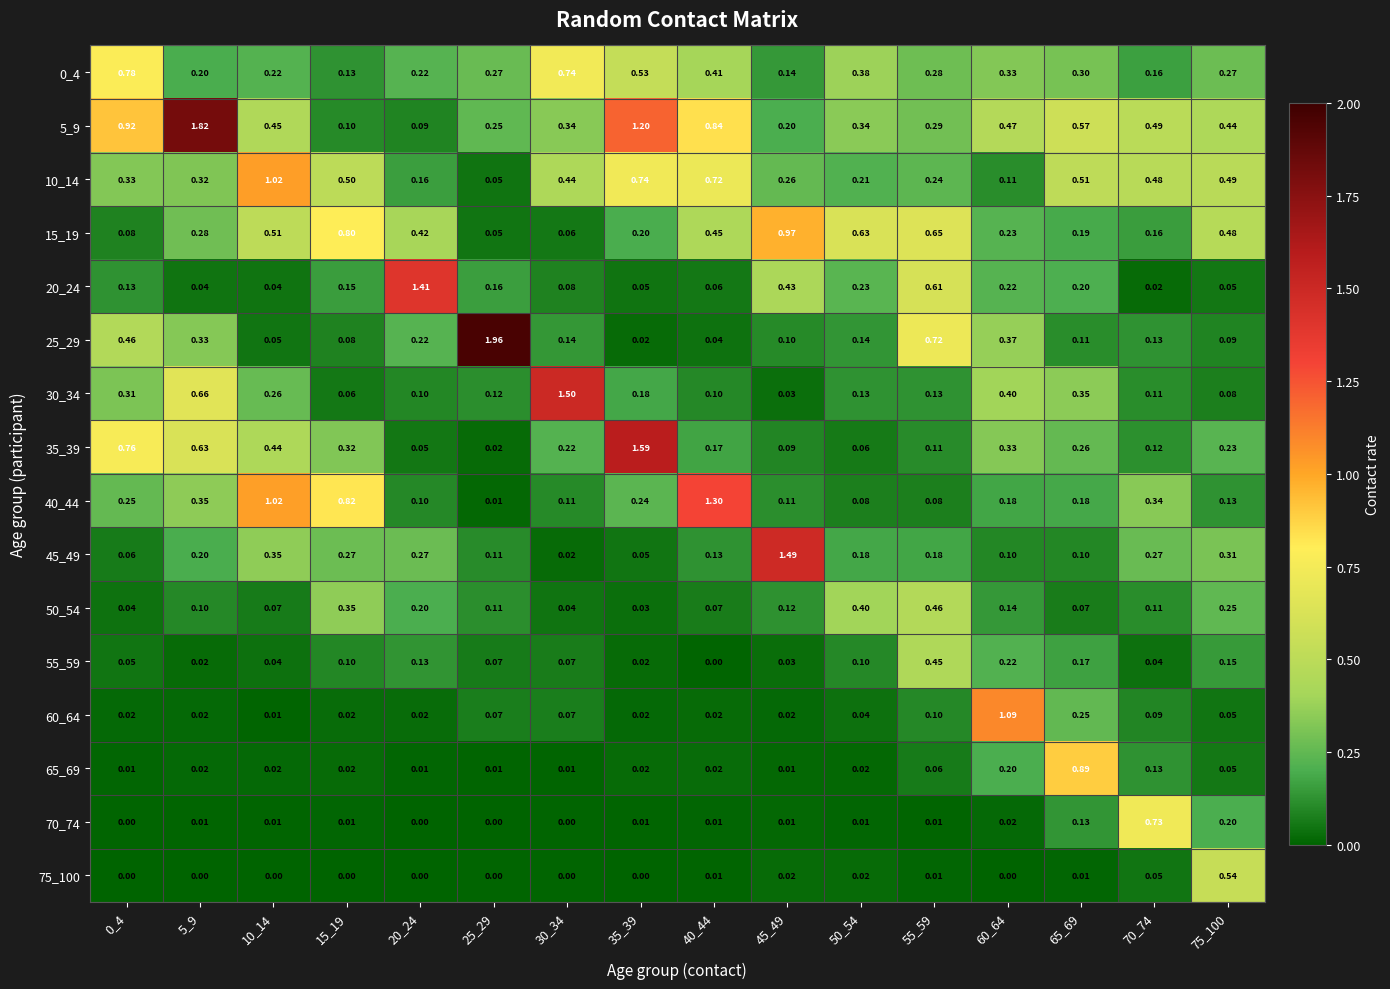

Is the value of 65_69 at 40_44 greater than the value of 20_24 at 50_54?

No